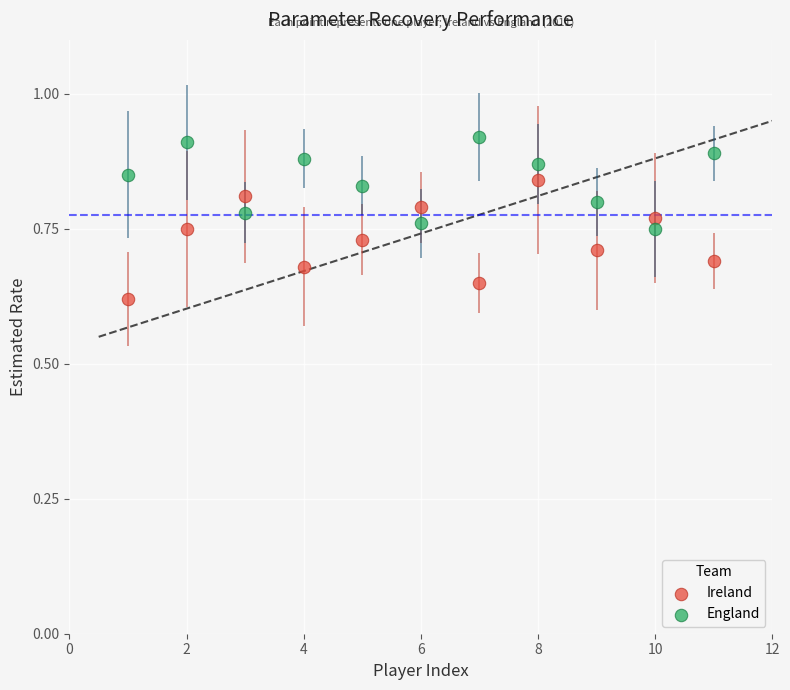

Which series has the largest Y range (max minus min)?

Ireland